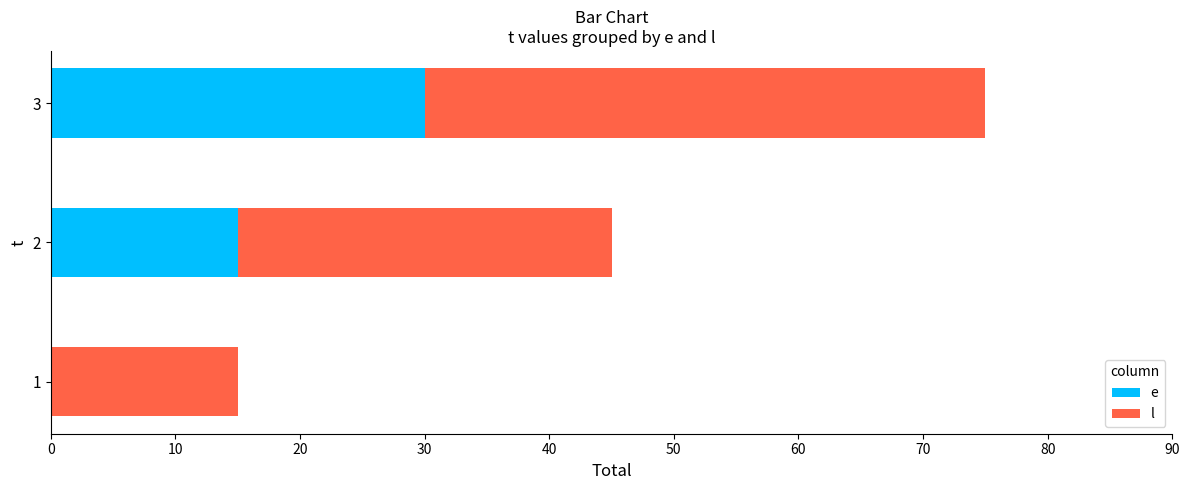

At which category is the sum across all series the highest?

3